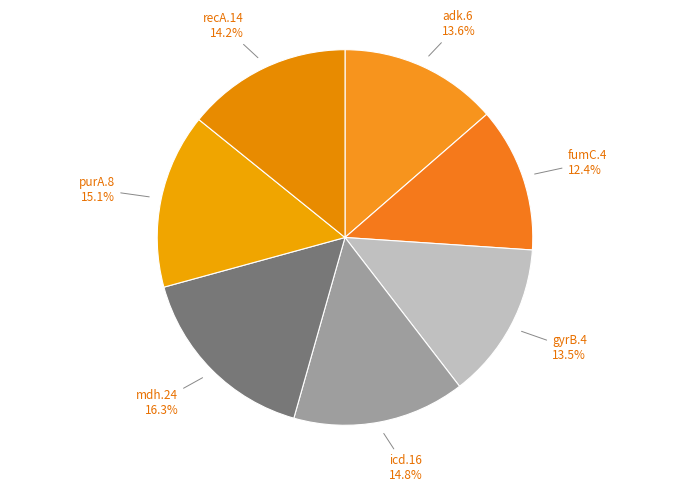

Which has a higher value, mdh.24 or purA.8?

mdh.24